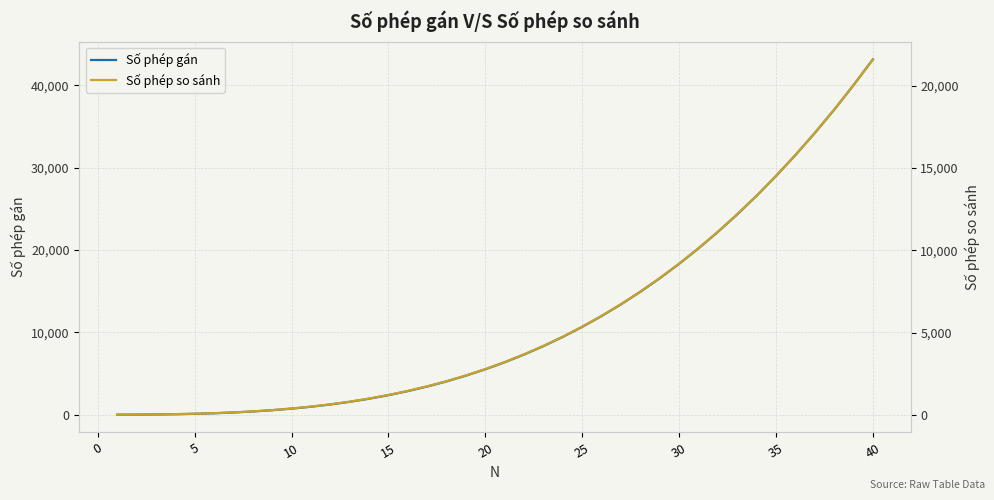

Is this an area chart (filled region under the line)?

No